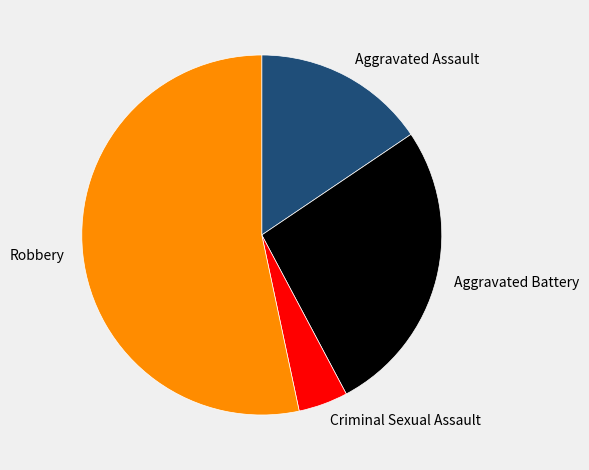

How many segments does this pie chart have?

4